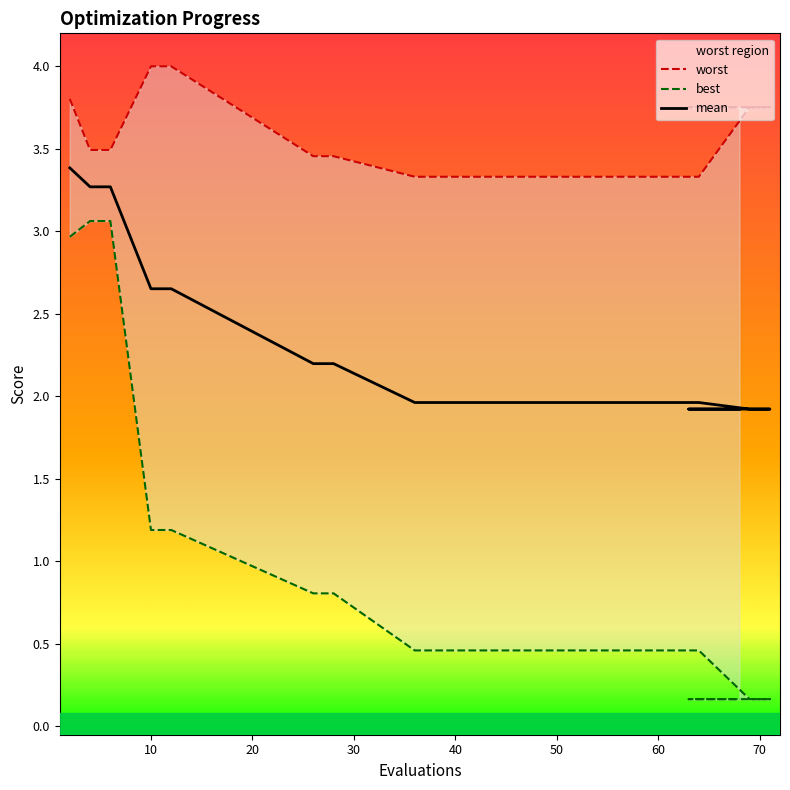

What is the sum of all mean values?

39.1